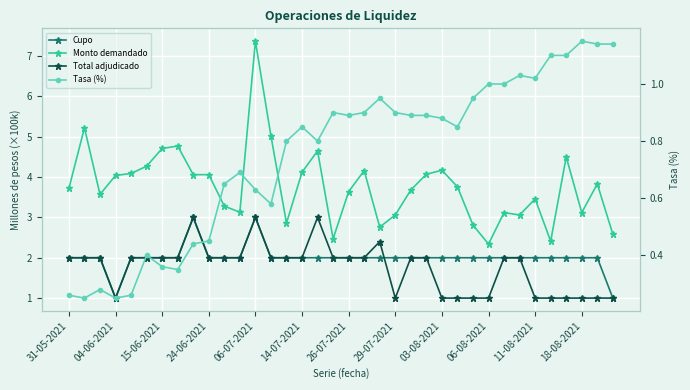

Is this an area chart (filled region under the line)?

No